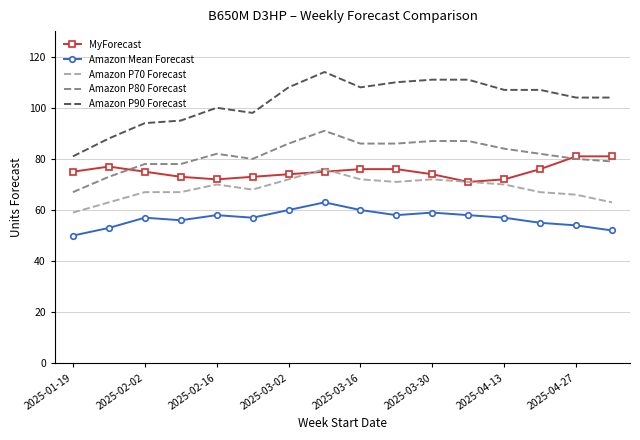

After their last crossing, which series has the higher values: MyForecast or Amazon P80 Forecast?

MyForecast